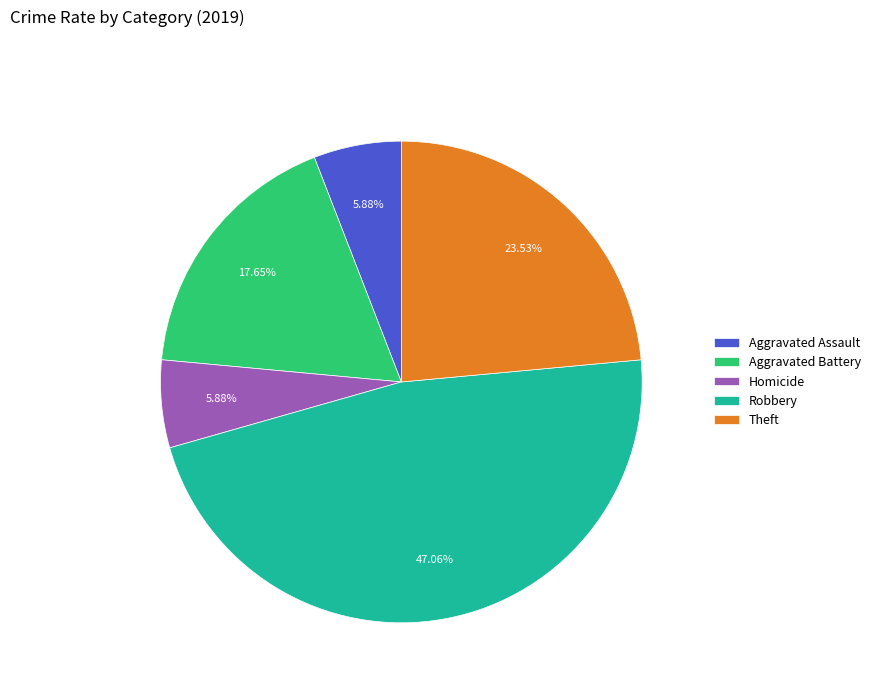

Is the sum of Aggravated Battery and Robbery greater than half?

Yes